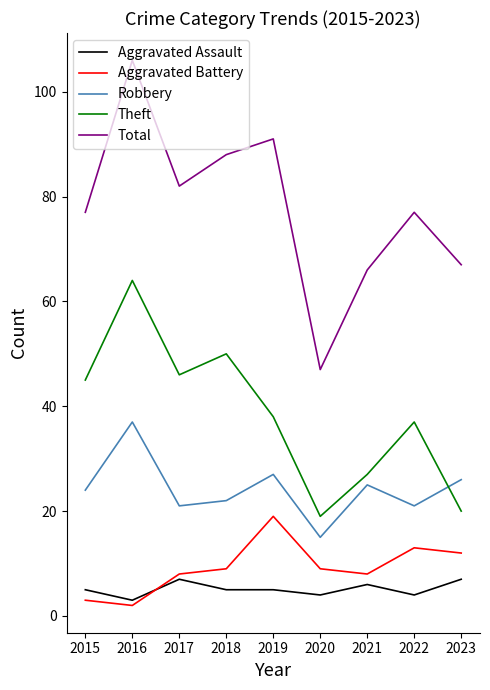

Is the value of Theft at 2022 greater than the value of Robbery at 2019?

Yes